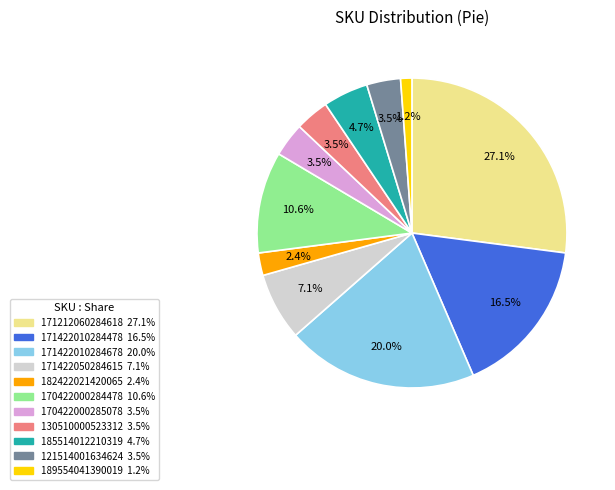

Which slice is the smallest?

189554041390019